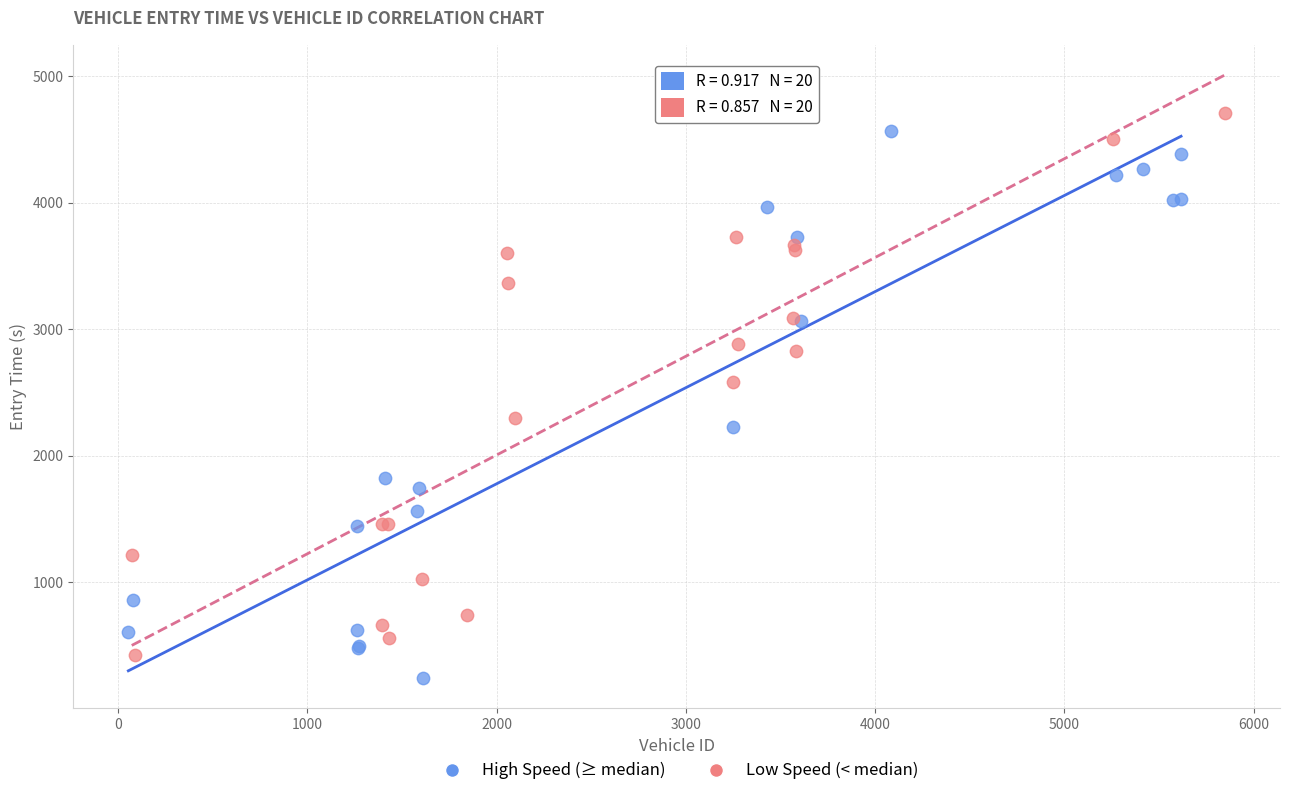

What are all the series names shown in the legend?

High Speed (≥ median), Low Speed (< median)